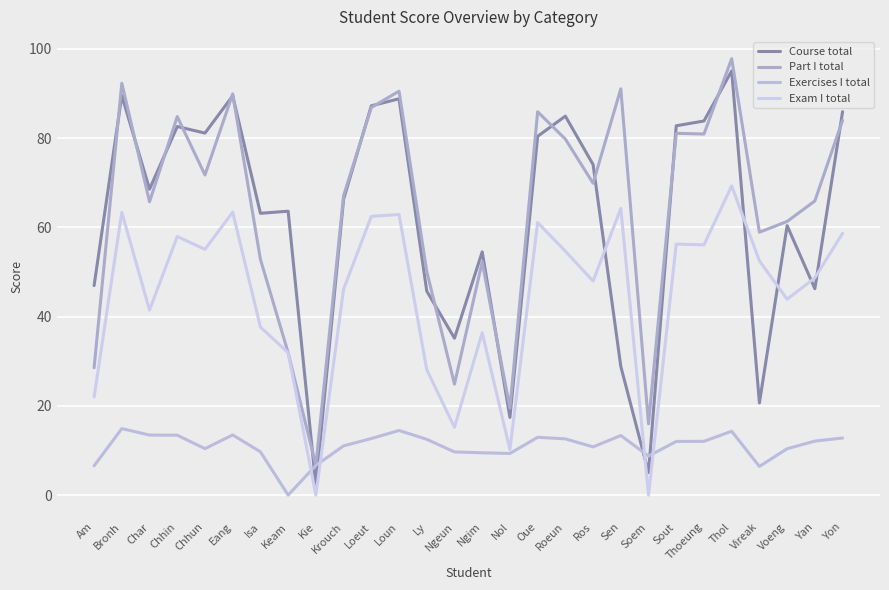

True or false: Exam I total and Part I total cross at least once.

False